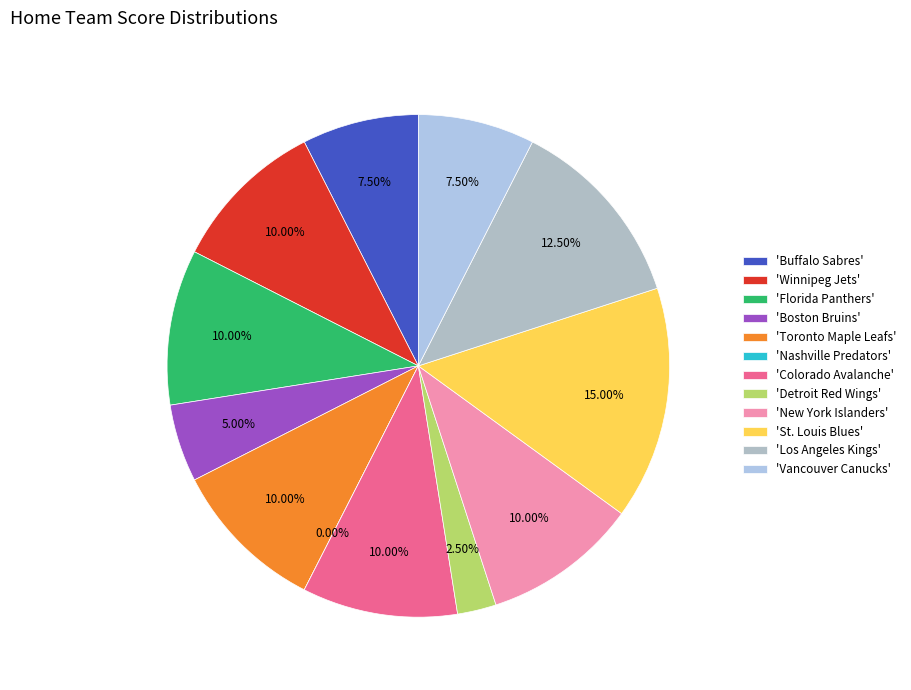

Combined, do Nashville Predators and Vancouver Canucks account for over 50%?

No